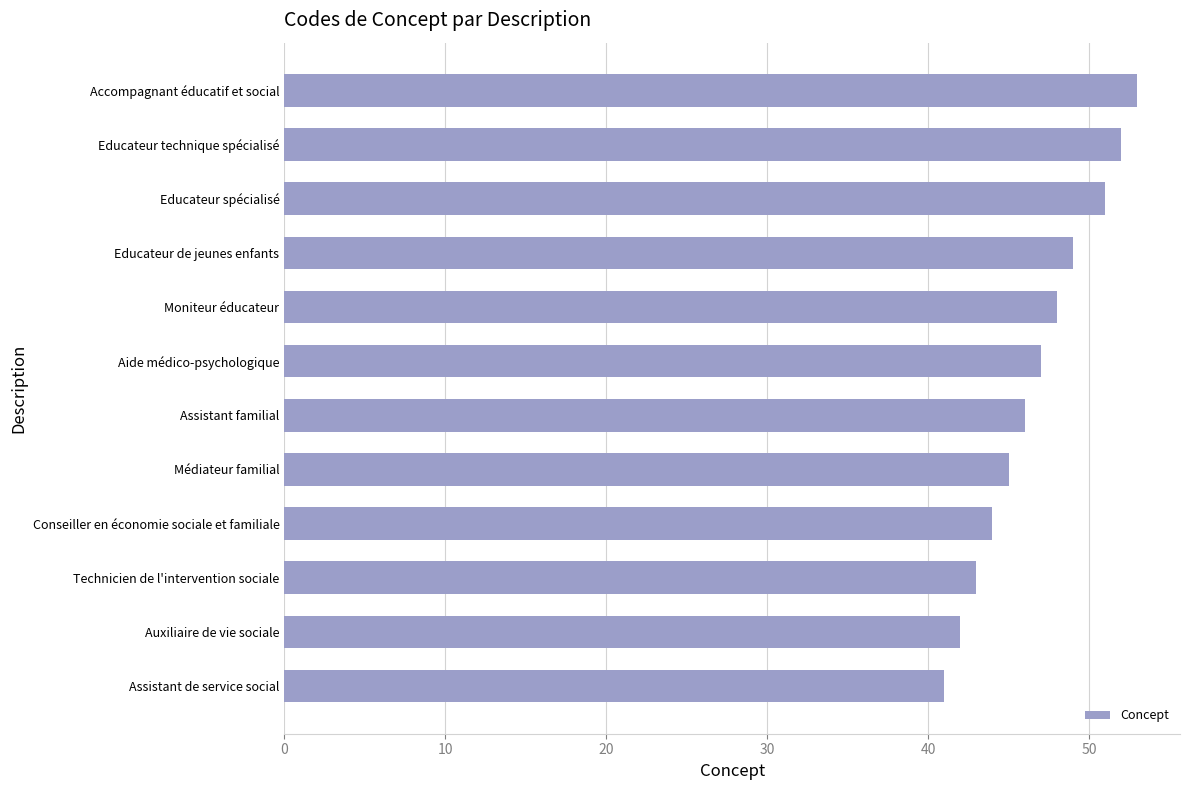

What is the ratio of the value at Conseiller en économie sociale et familiale to the value at Auxiliaire de vie sociale?

1.0